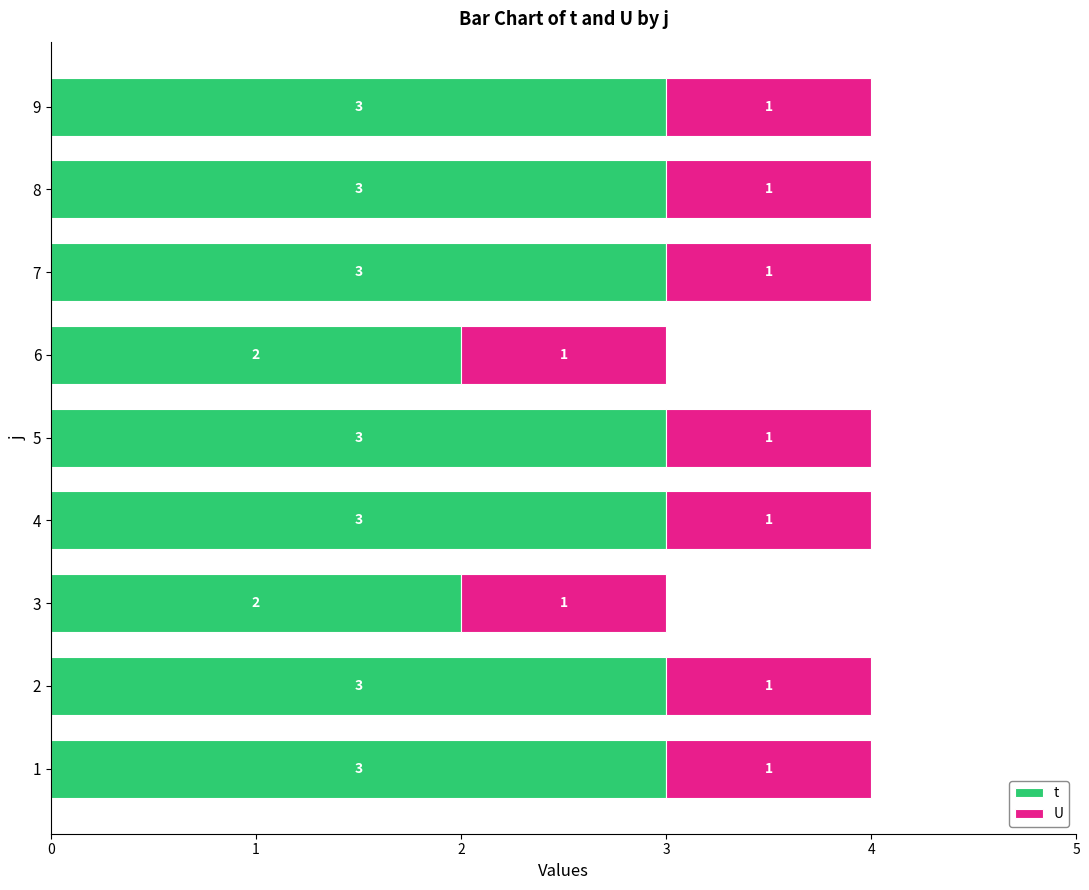

What is the sum of the t values at 8 and 1?

6